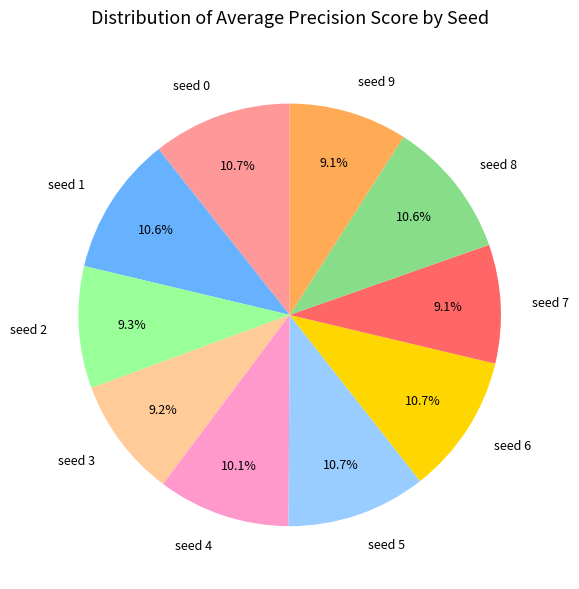

Is the sum of seed 2 and seed 6 greater than half?

No